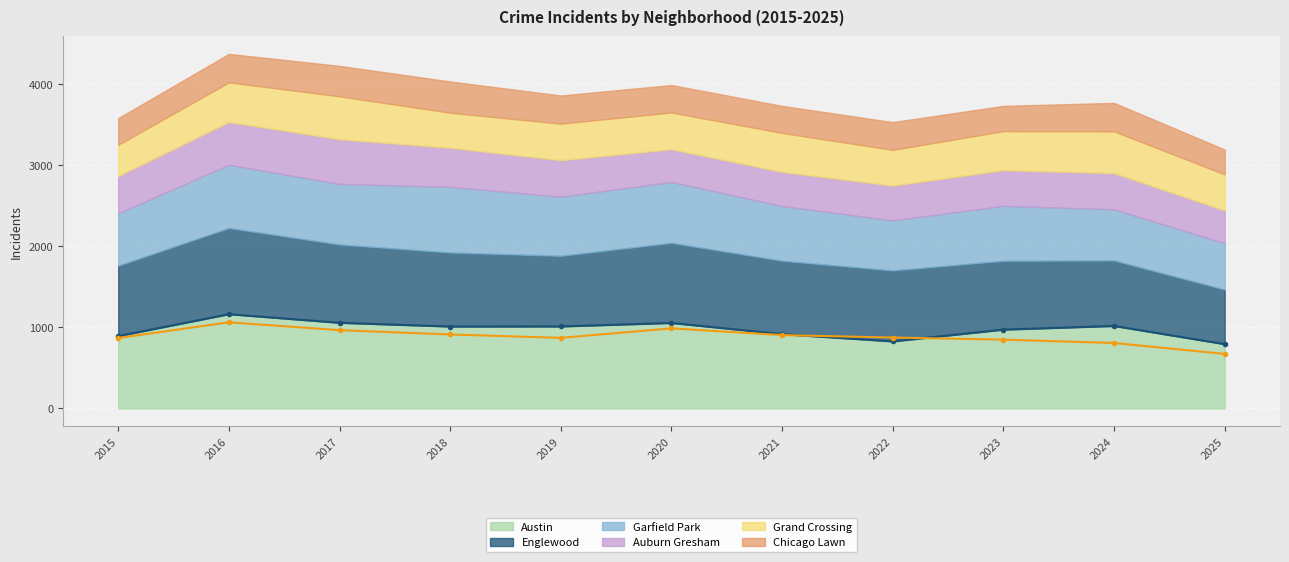

Reading left to right, extract all data points from this chart.

Austin (line): 892	1162	1056	1010	1011	1054	916	827	972	1017	793
Englewood (line): 868	1062	965	912	870	987	904	874	848	807	672